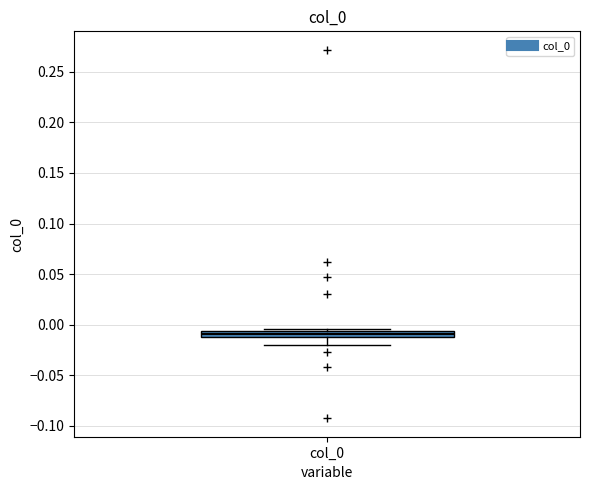

Where is the upper edge of the box for col_0 on the y-axis? The values are not printed on the chart, so give them approximately, as read against the axis.

-0.005